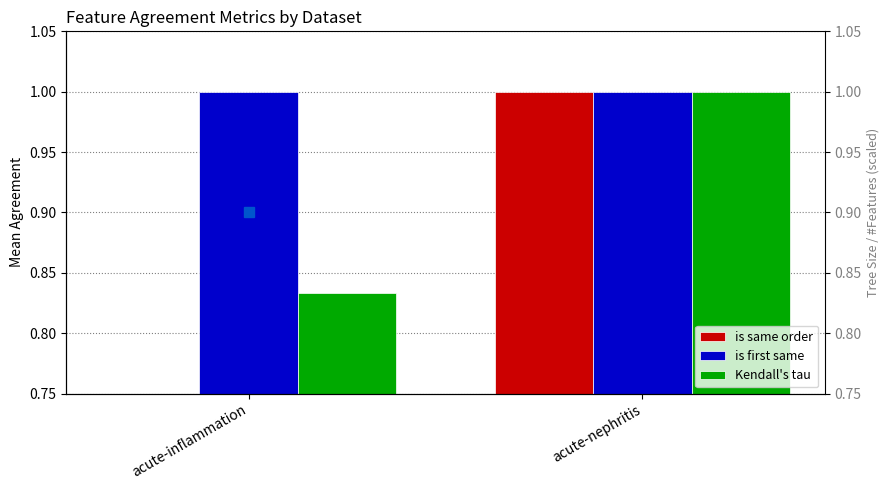

What are all the series names shown in the legend?

is same order, is first same, Kendall's tau